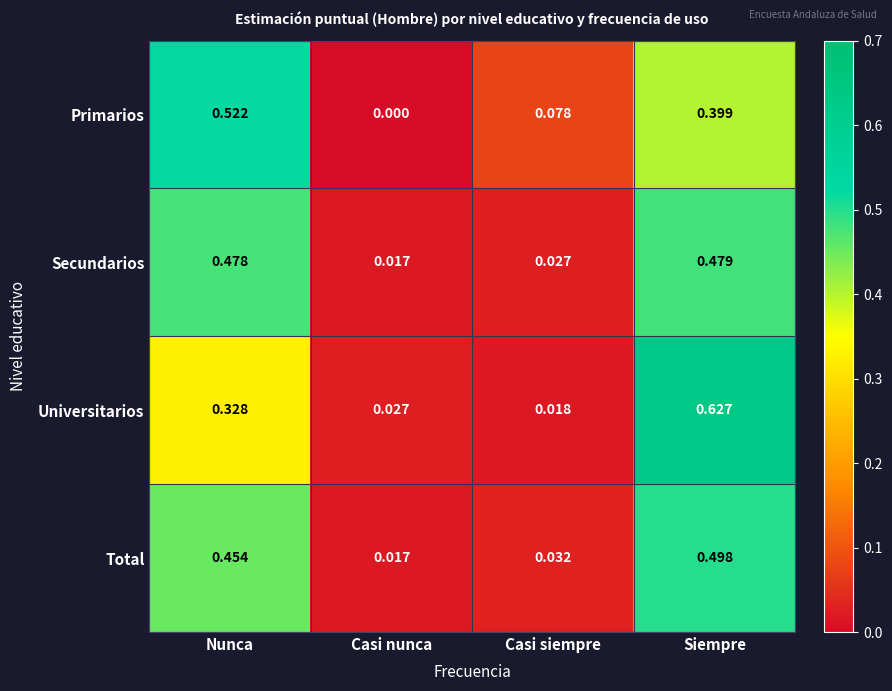

At which category is the sum across all series the highest?

Siempre